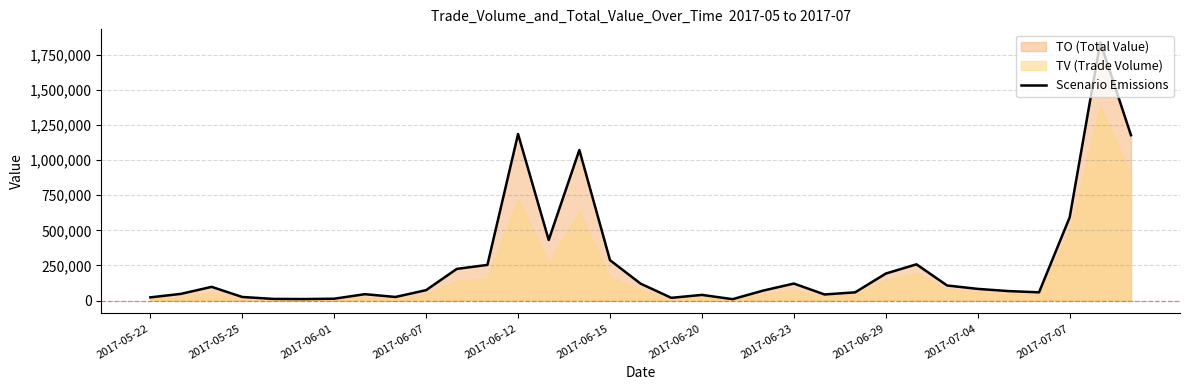

What is the highest value of the Scenario Emissions series?

1839020